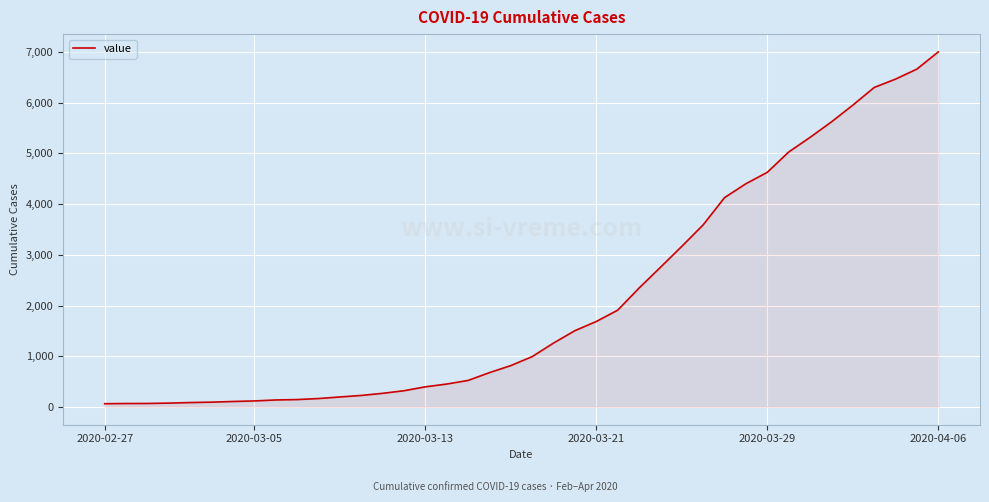

What is the difference between the maximum and minimum values?

6939